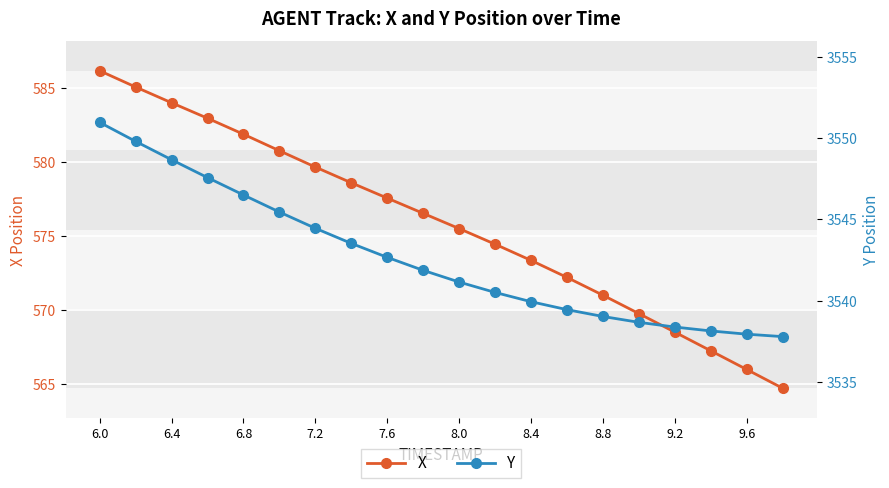

List the series in order of their peak value, lowest first.

X, Y